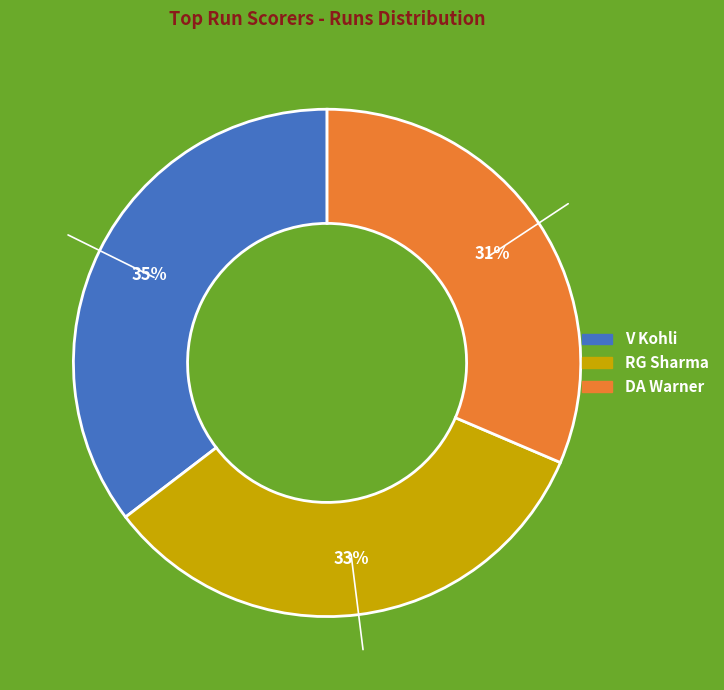

To the nearest percent, what is the difference between the V Kohli and DA Warner slice percentages?

4%